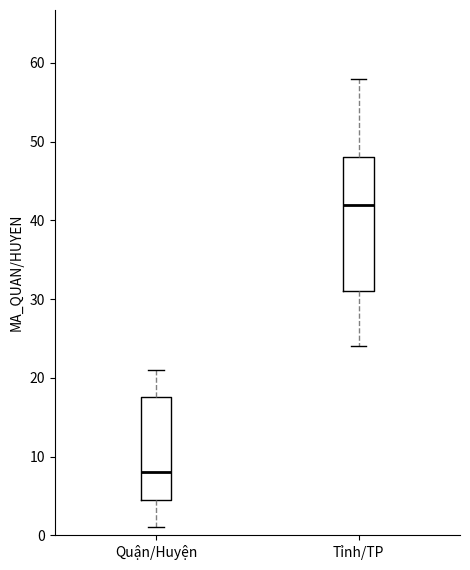

Which box is the tallest, from its lower edge to its upper edge?

Tỉnh/TP